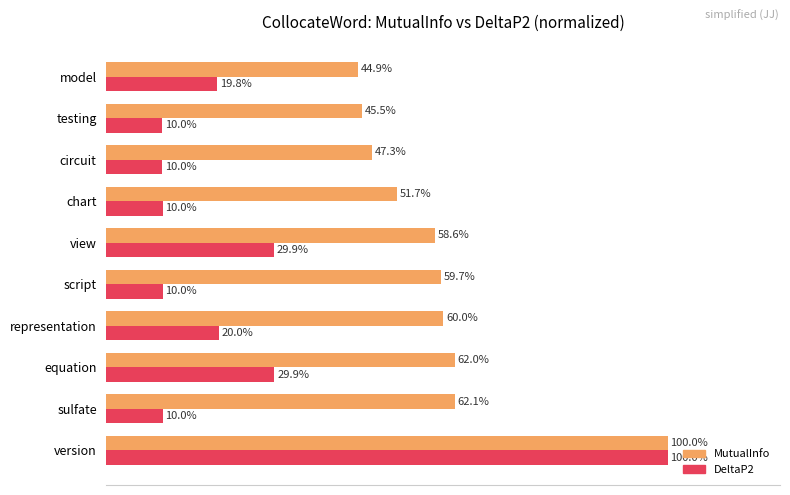

Which series has the largest total across all categories?

MutualInfo